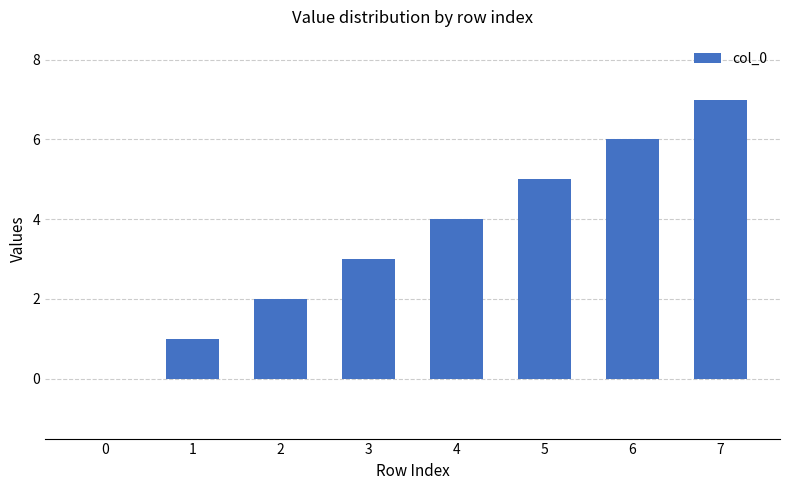

True or false: the data shows 2 at 3.

False